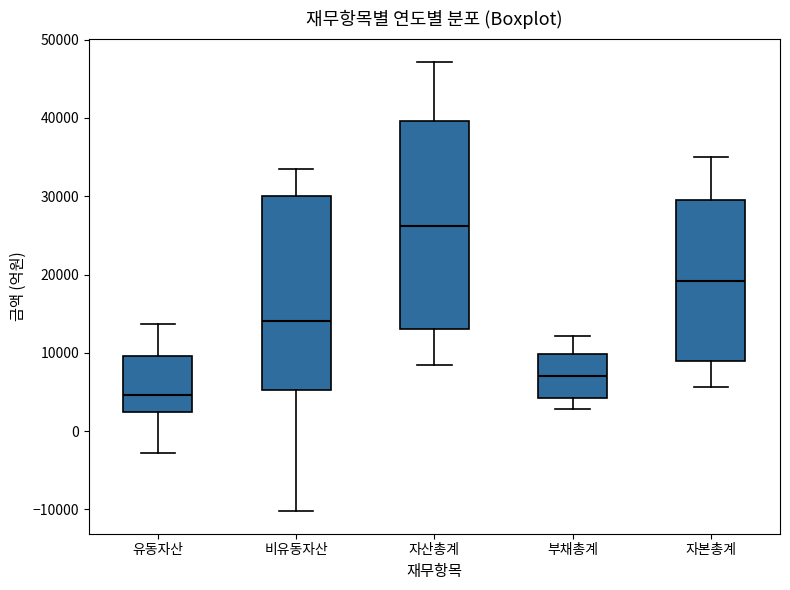

Where does the median line of the box for 자본총계 sit on the y-axis? The values are not printed on the chart, so give them approximately, as read against the axis.

19000